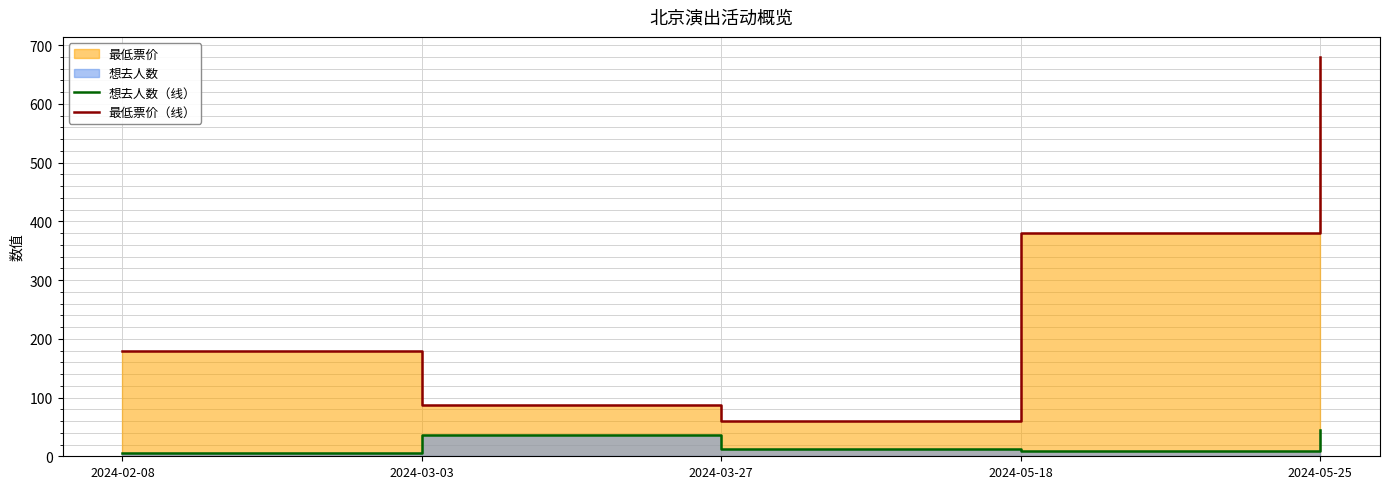

Is the value of 最低票价（线） at 2024-02-08 greater than the value of 想去人数（线） at 2024-05-18?

Yes